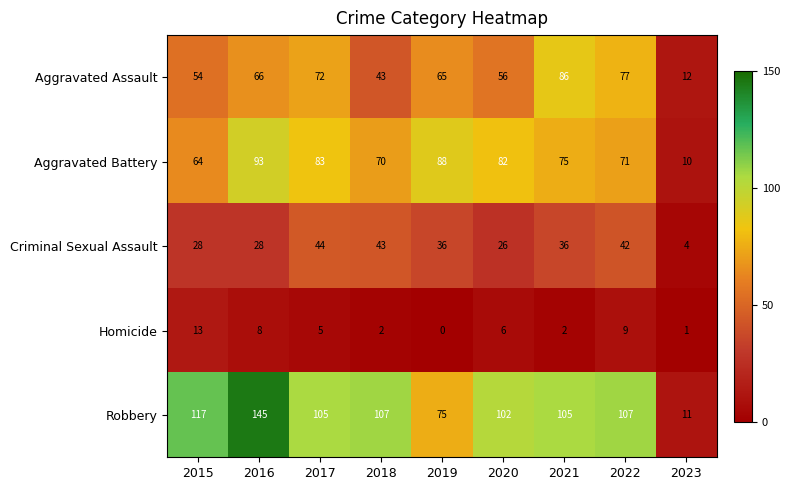

At which category does the chart reach its minimum across all series?

2019